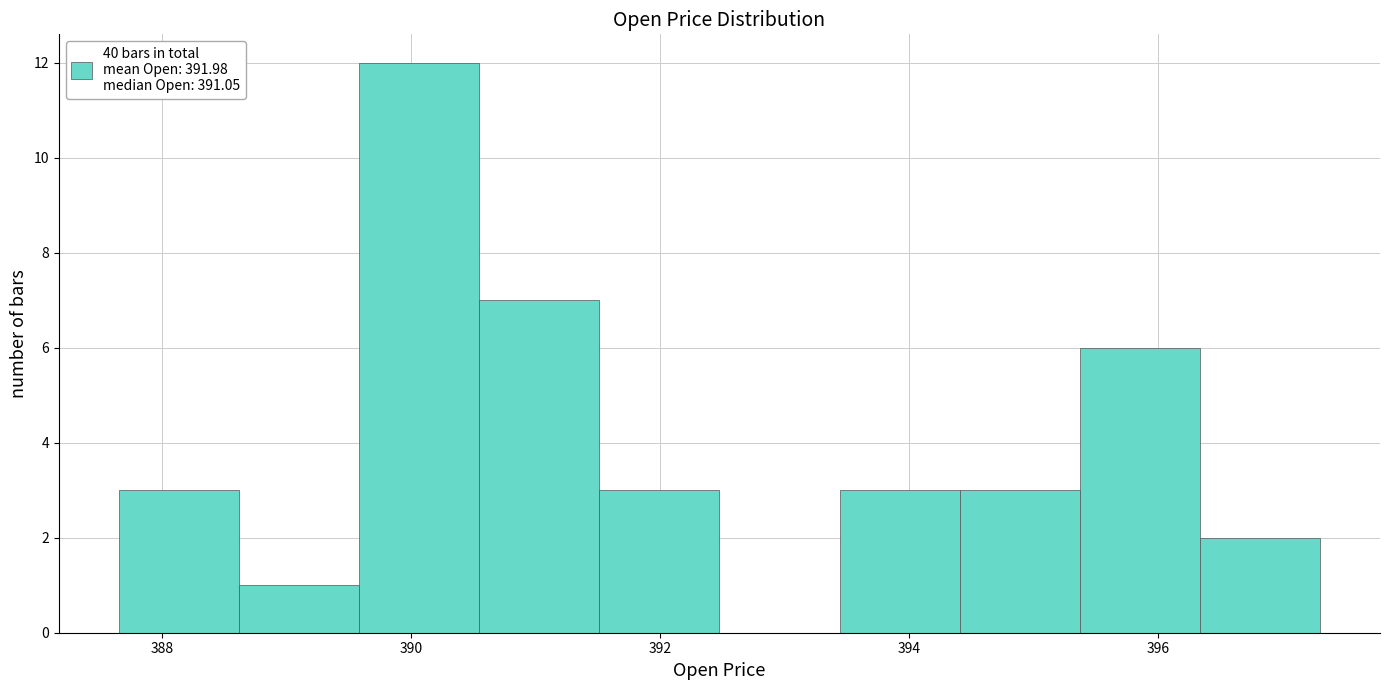

What is the height of the bar covering 396.4 to 397.2 on the x-axis? Neither the bar edges nor the heights are printed on the chart, so give them approximately, as read against the axes.

2